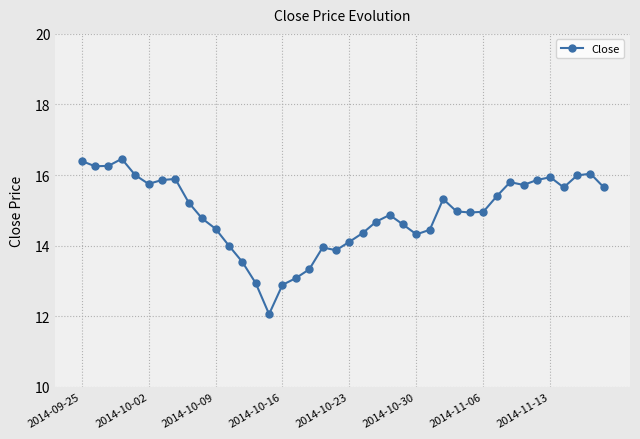

What is the average value?

14.9